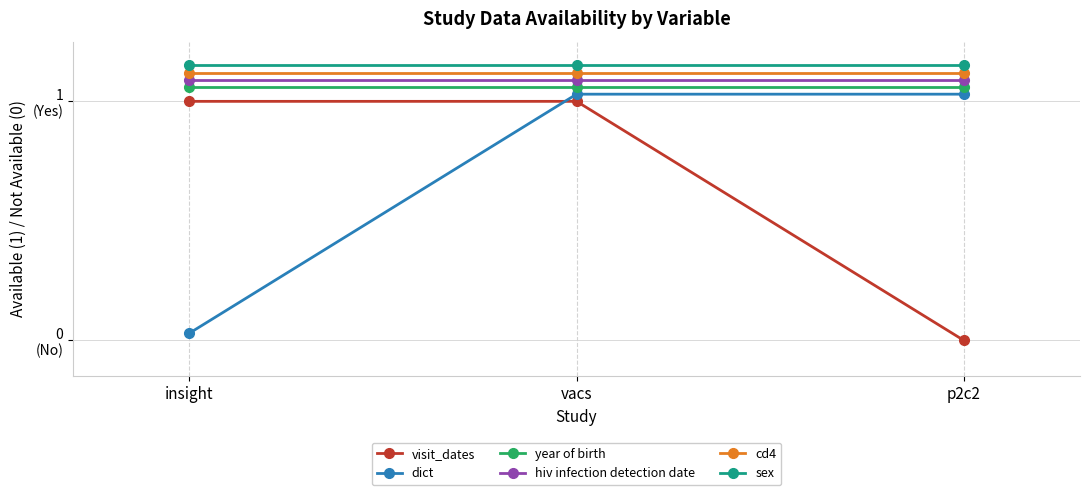

Which has a higher value, p2c2 or insight?

insight